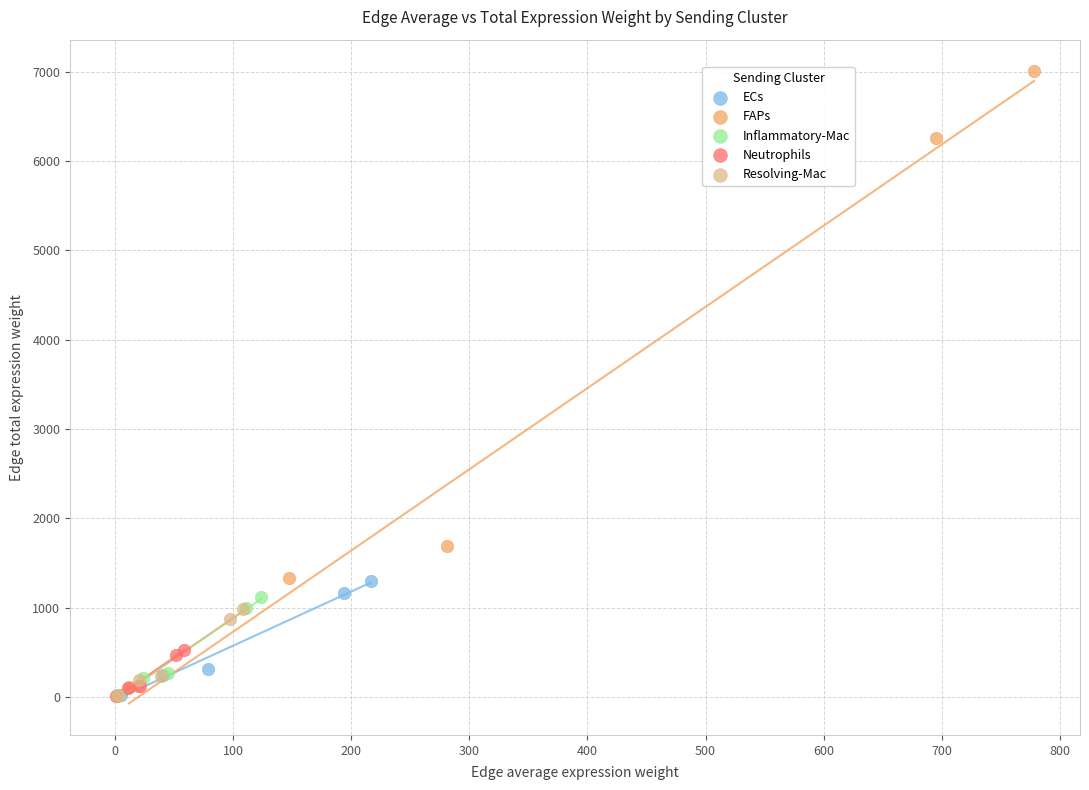

Which series has the largest Y range (max minus min)?

FAPs